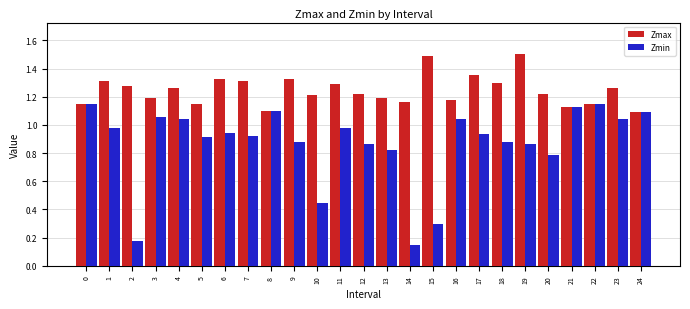

Which series has the largest range (max minus min)?

Zmin